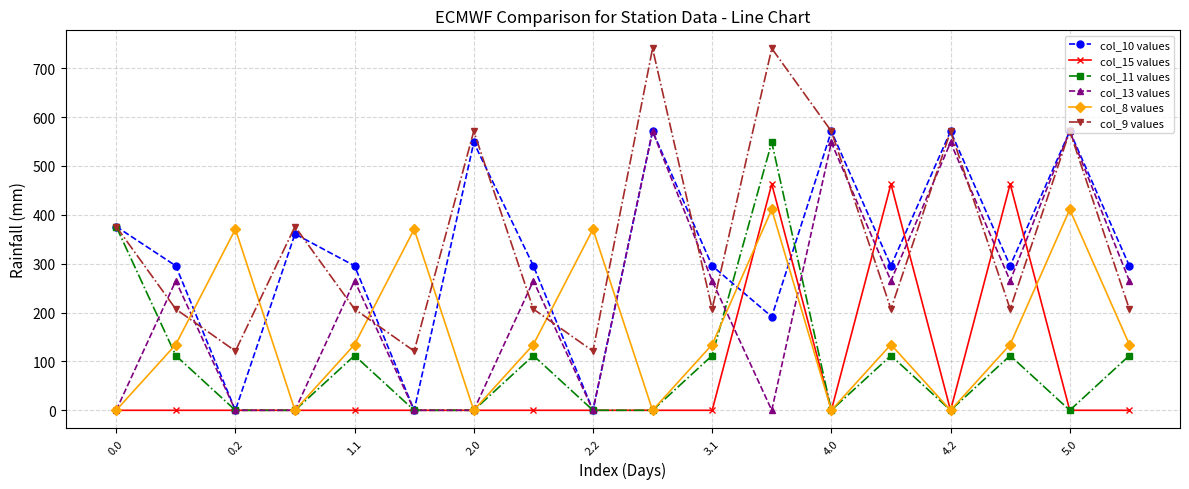

Count the number of data series in this chart.

6